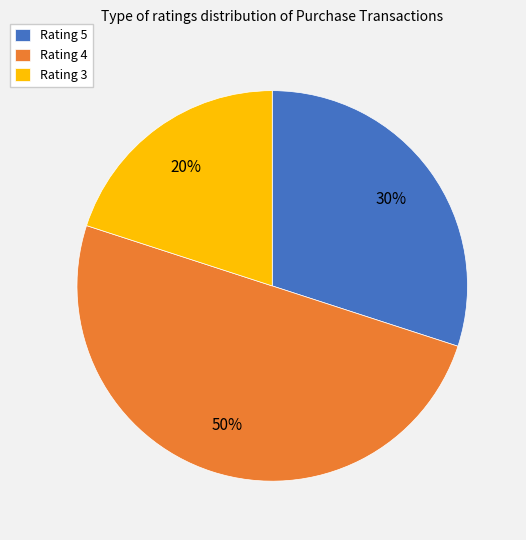

Approximately how many times larger is the value at Rating 5 compared to Rating 4?

0.6